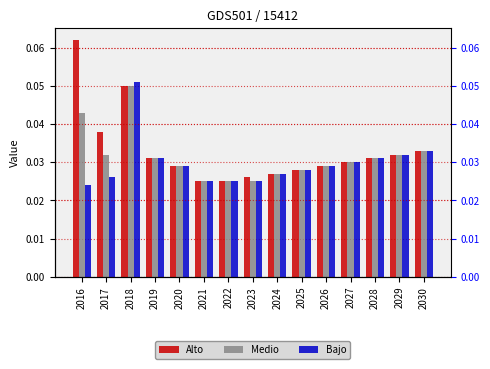

How many bars are there in each group?

3